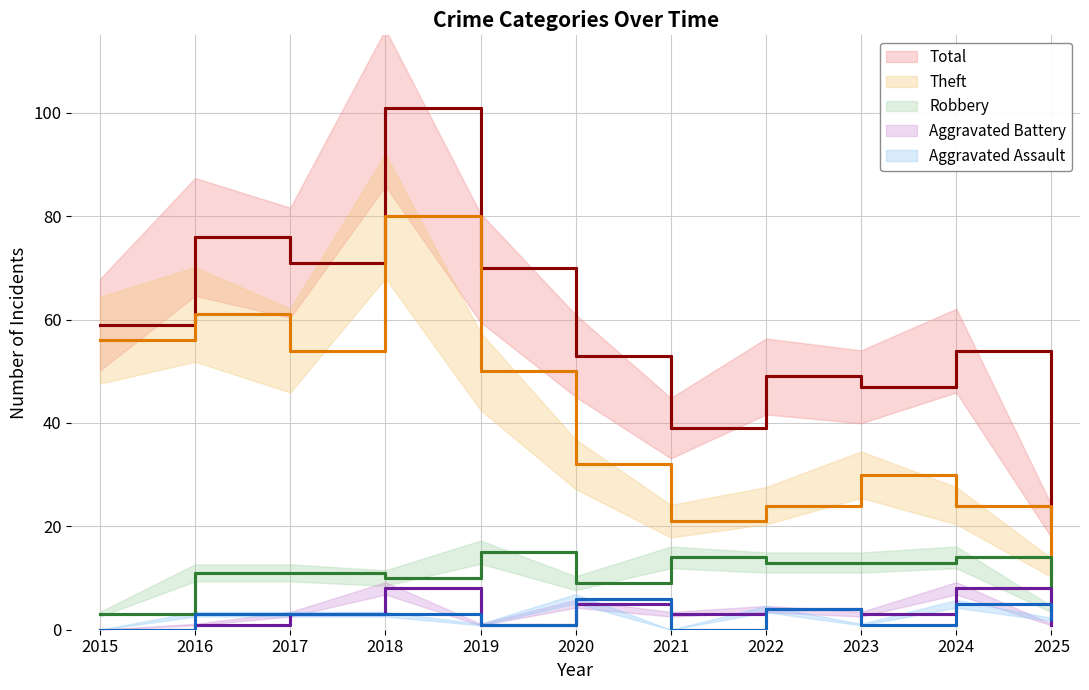

Reading left to right, list all the values displayed in this chart.

Robbery: 3	11	11	10	15	9	14	13	13	14	4
Theft: 56	61	54	80	50	32	21	24	30	24	12
Aggravated Assault: 0	3	3	3	1	6	0	4	1	5	2
Aggravated Battery: 0	1	3	8	1	5	3	4	3	8	1
Total: 59	76	71	101	70	53	39	49	47	54	21